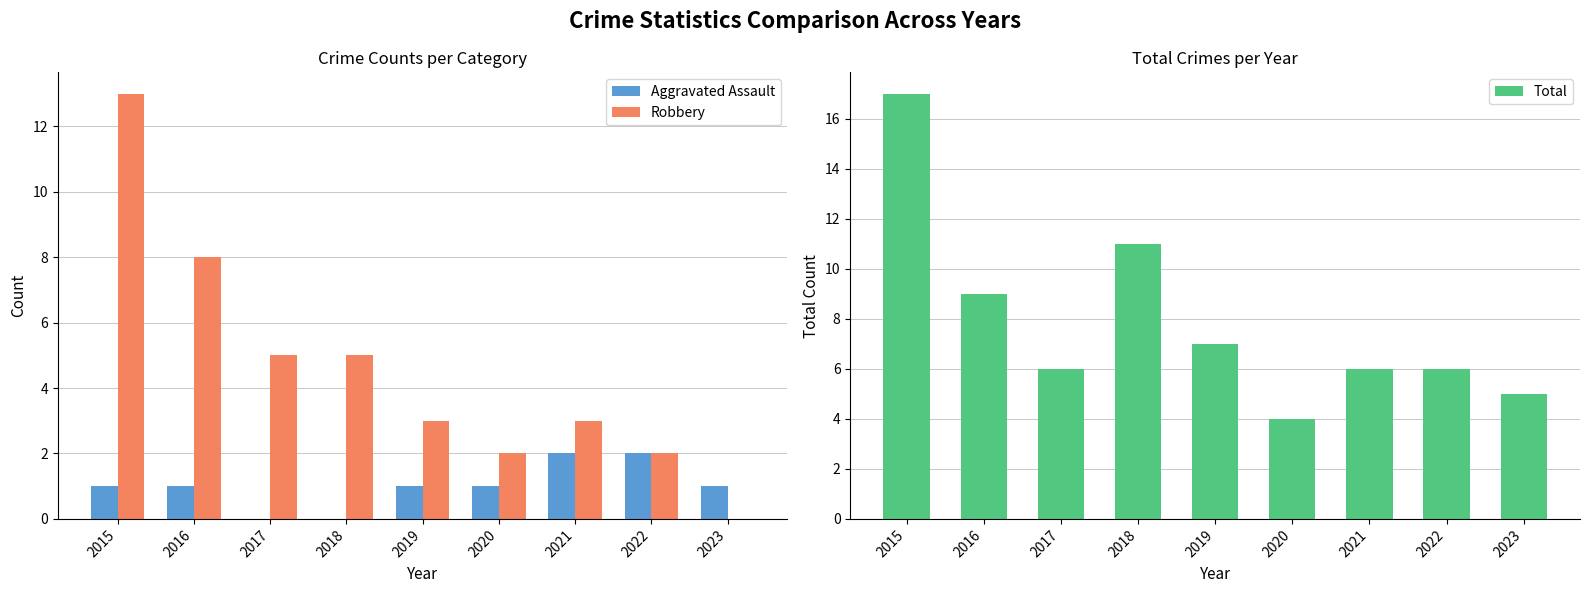

List the series in order of their overall mean, highest first.

Total, Robbery, Aggravated Assault